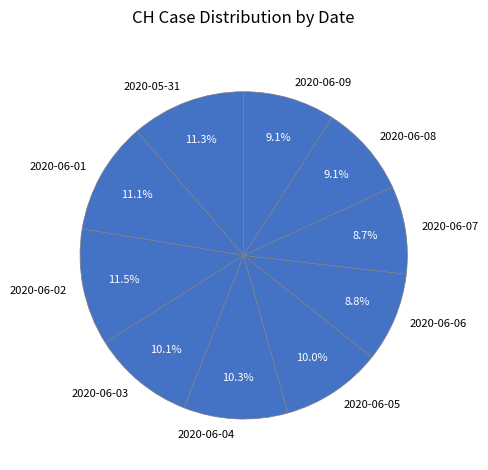

Is there any slice that represents more than half of the pie?

No